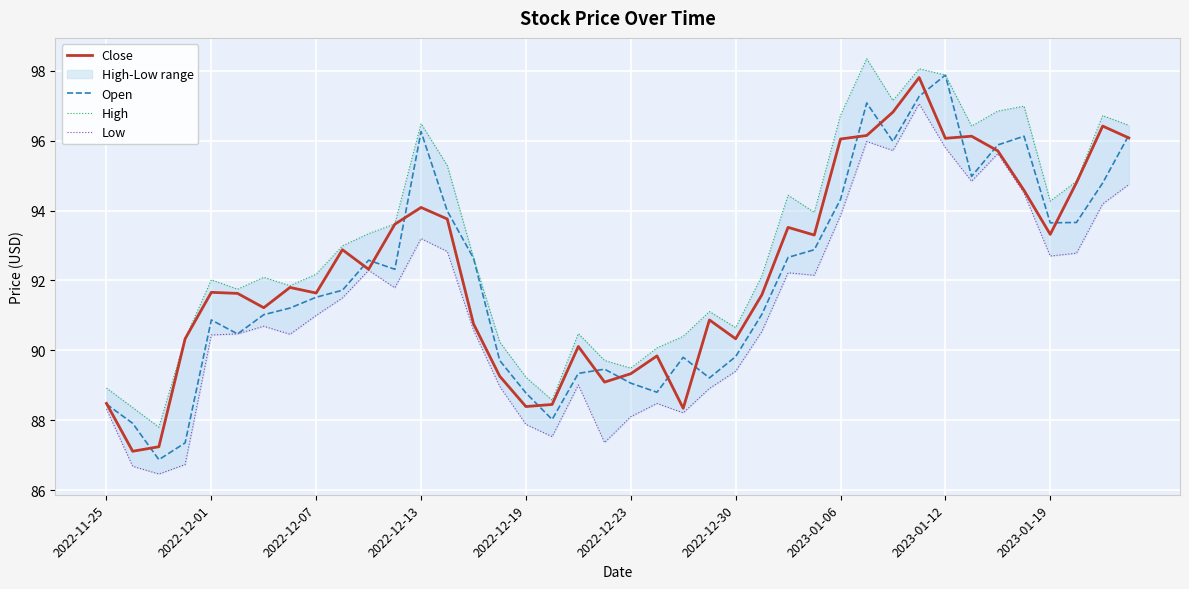

How many values in the Open series are below 91?

16